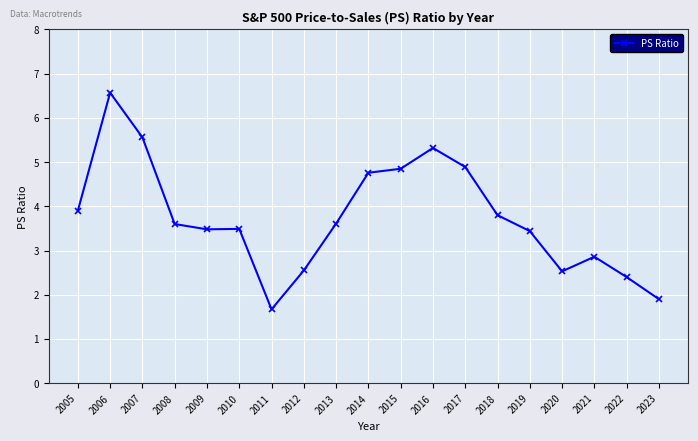

Between 2018 and 2013, which is larger?

2018